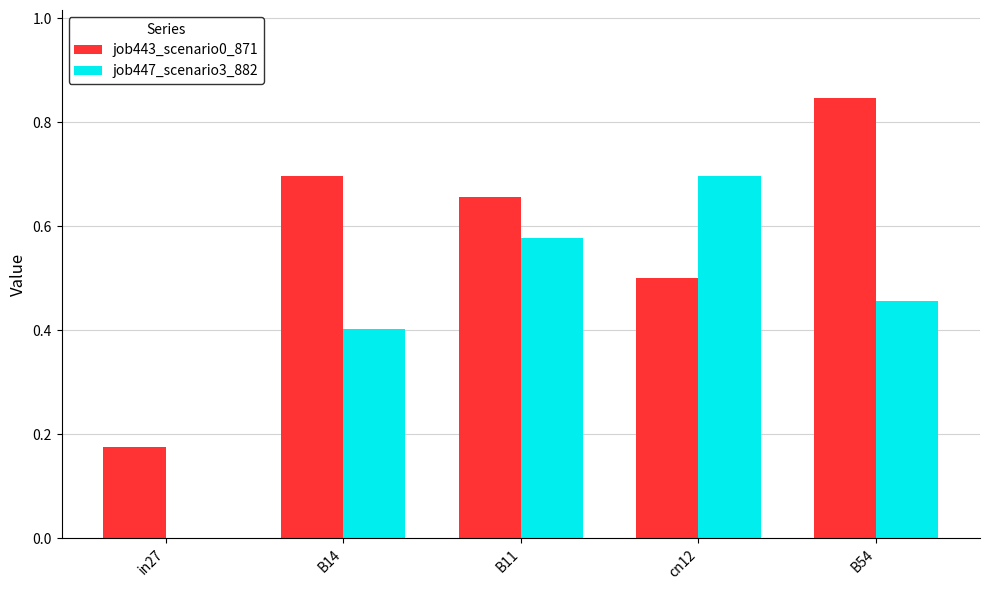

What are all the series names shown in the legend?

job443_scenario0_871, job447_scenario3_882